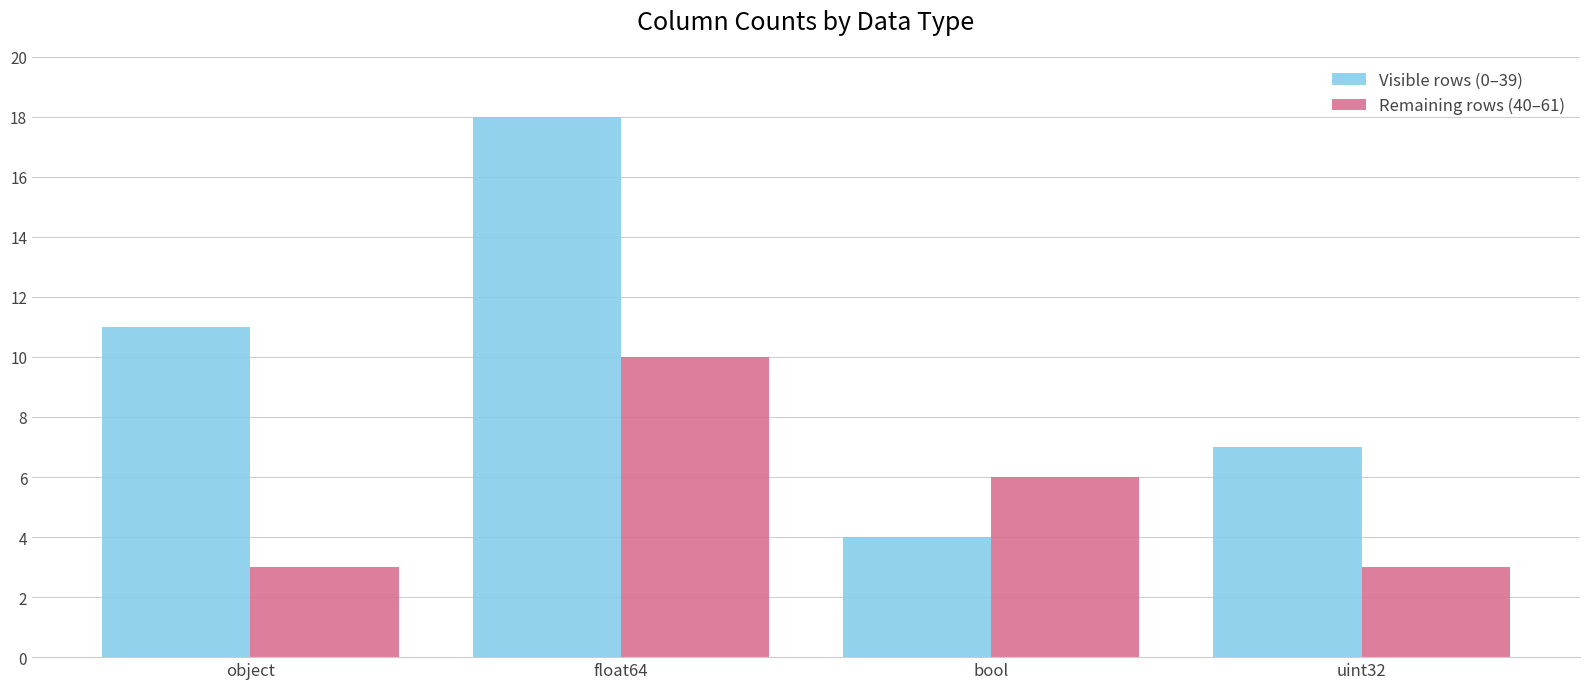

At float64, list the series in order from smallest to largest.

Remaining rows (40–61), Visible rows (0–39)